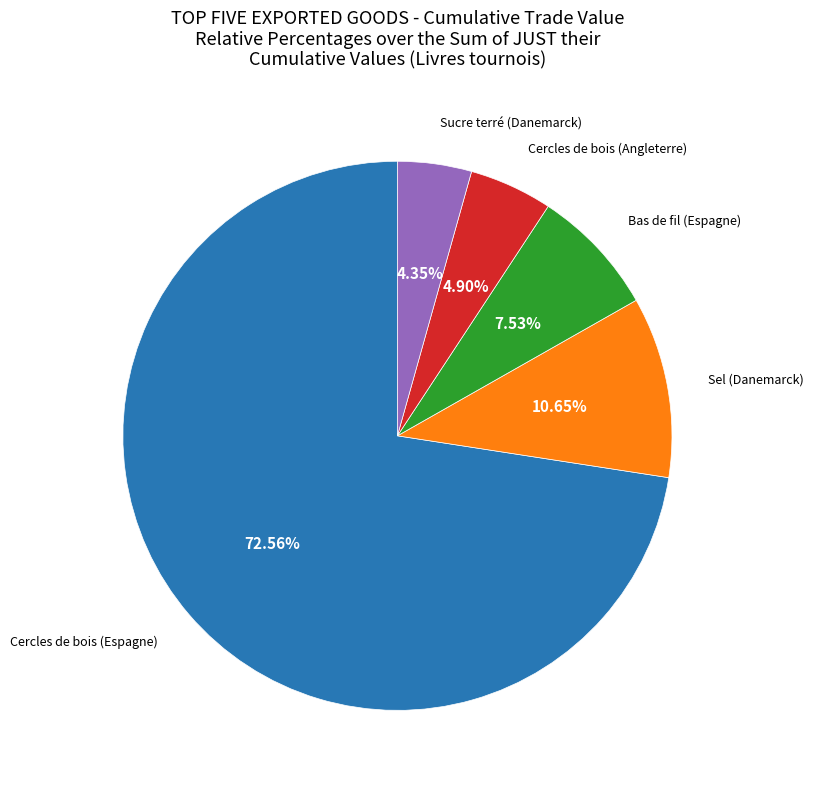

Is there a majority slice in this chart?

Yes